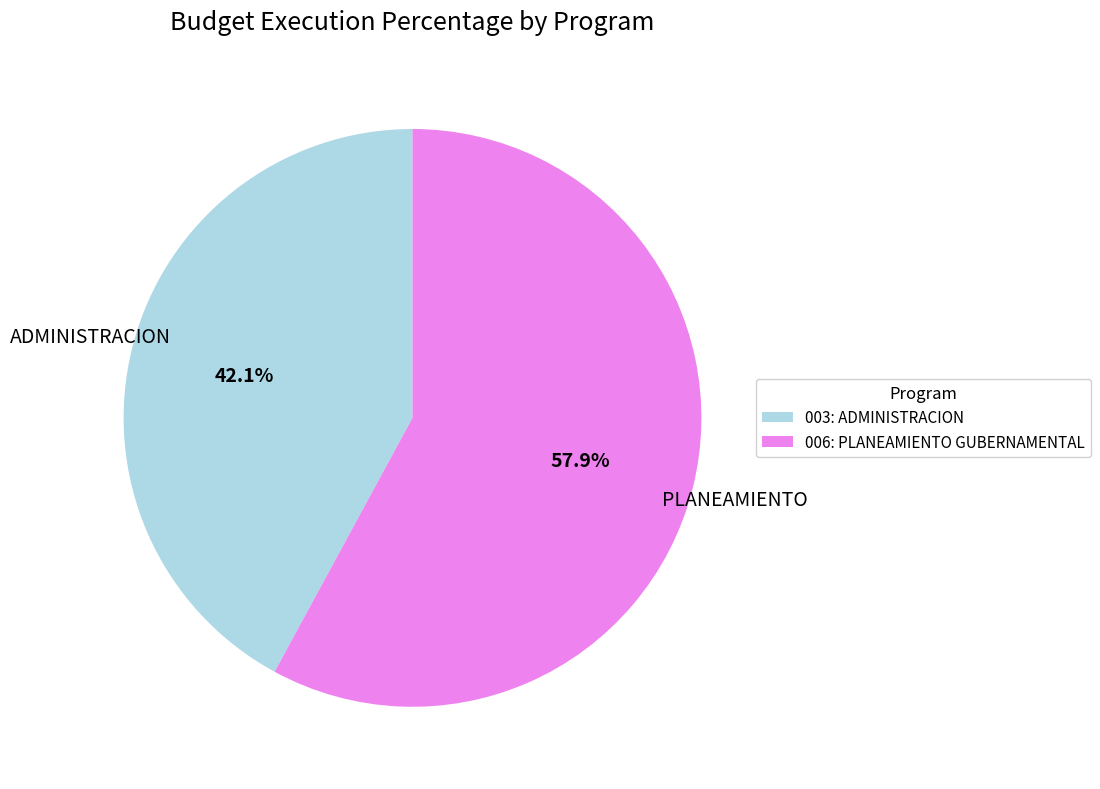

To the nearest percent, what is the difference between the largest and smallest slice percentages?

16%